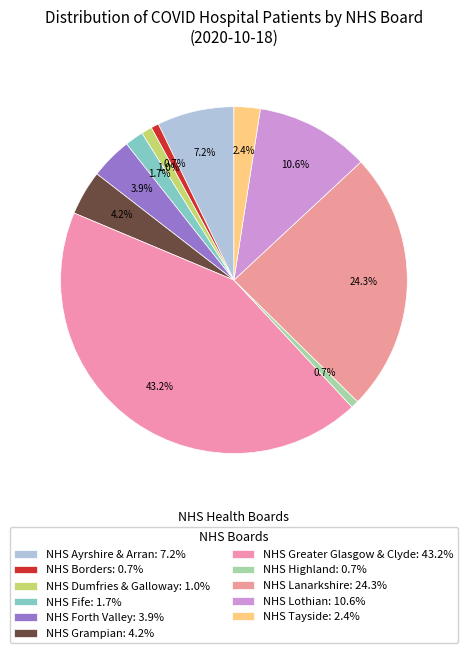

How many segments does this pie chart have?

11